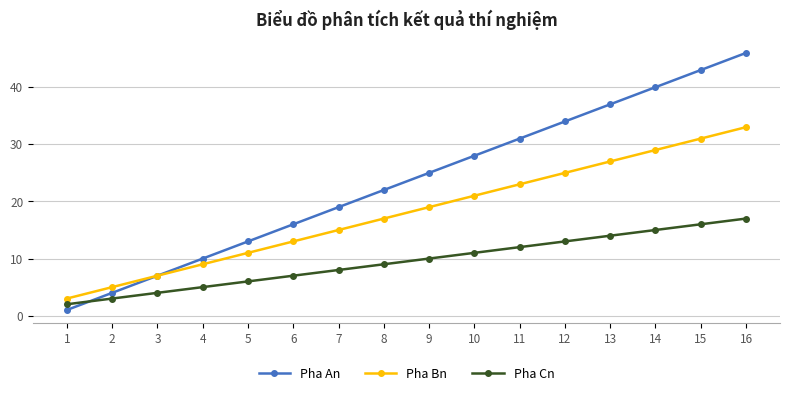

Does the chart display data point markers on the line(s)?

Yes